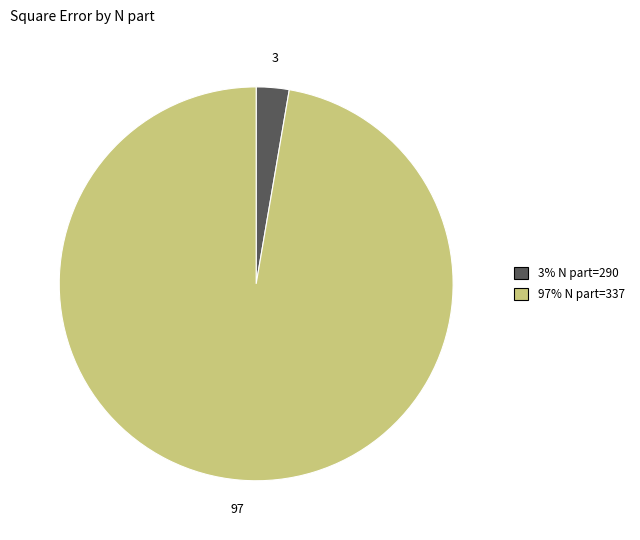

Is there a majority slice in this chart?

Yes